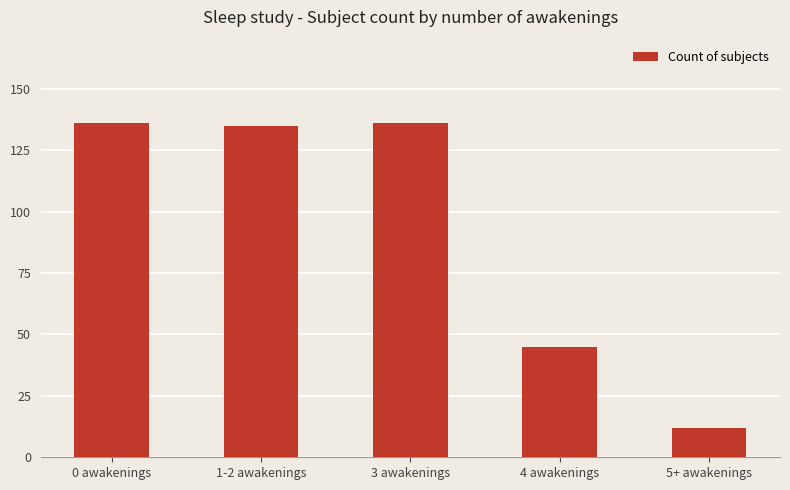

Which category has the lowest value across all series?

5+ awakenings